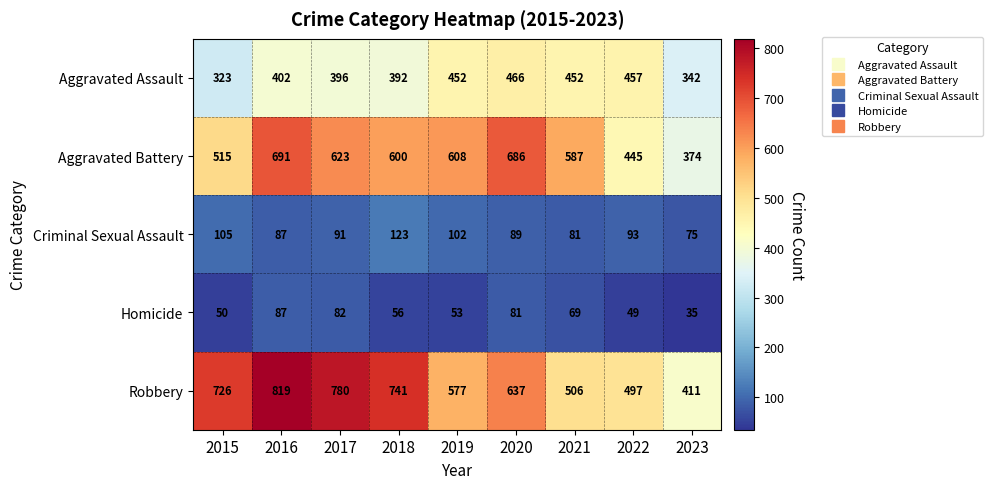

Is it true that Aggravated Battery equals 612 at 2022?

False